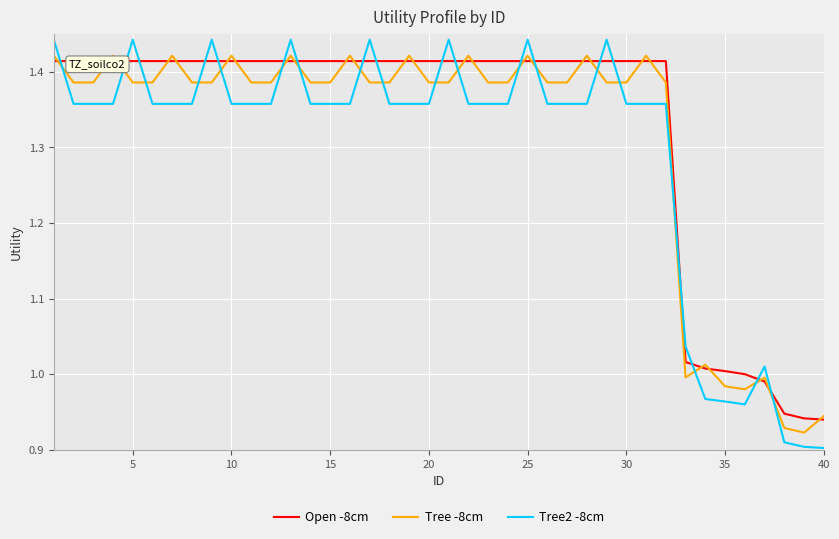

What is the minimum value for Tree -8cm?

0.9